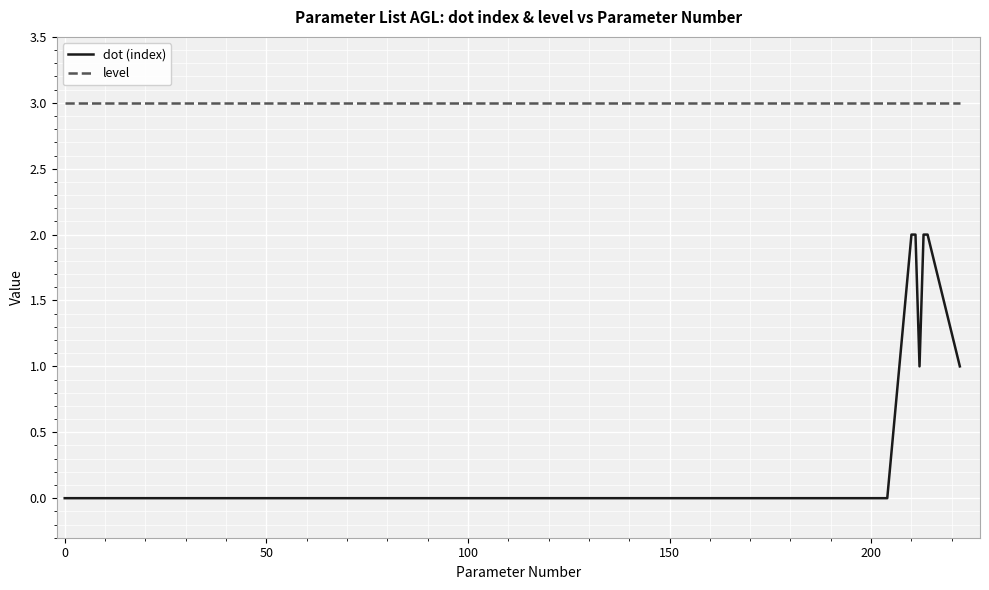

True or false: dot (index) and level cross at least once.

False